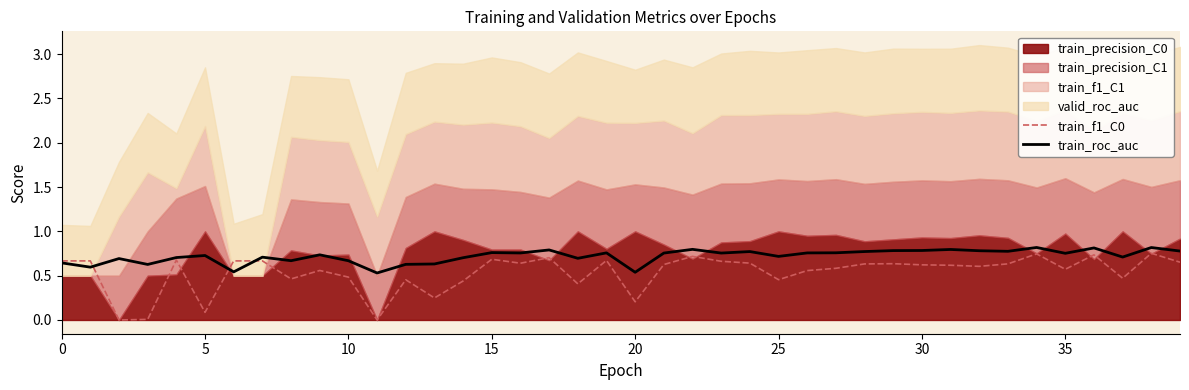

How many data points does each series have?

40